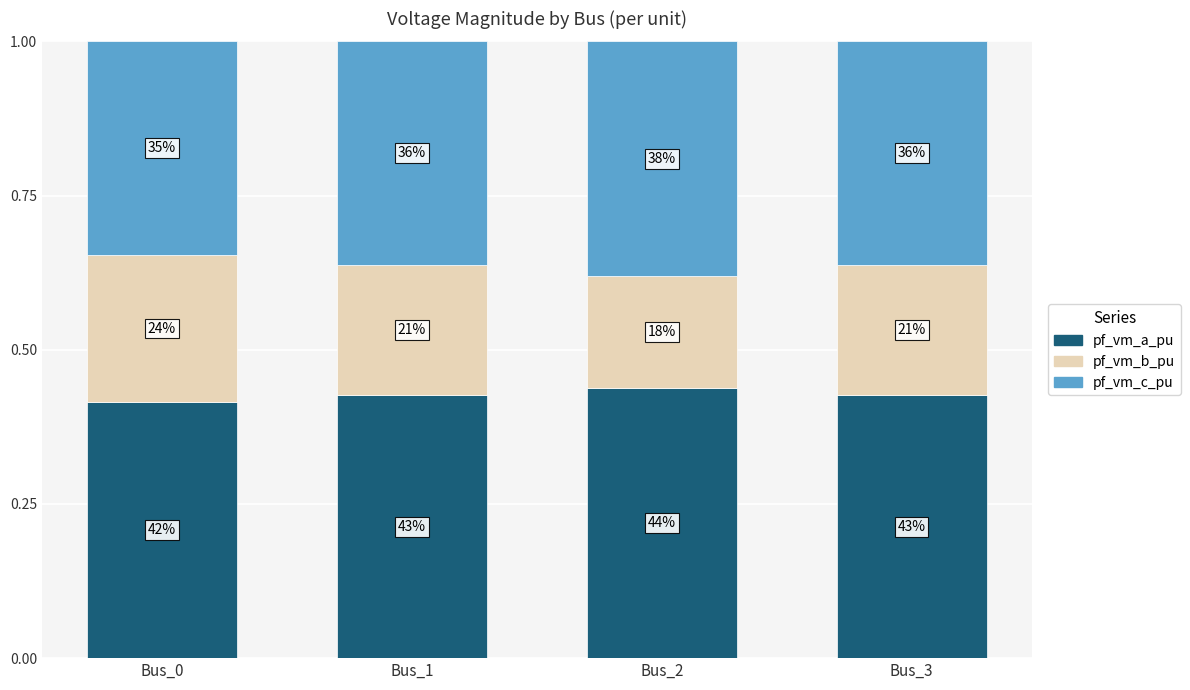

How many bars are there in total?

4